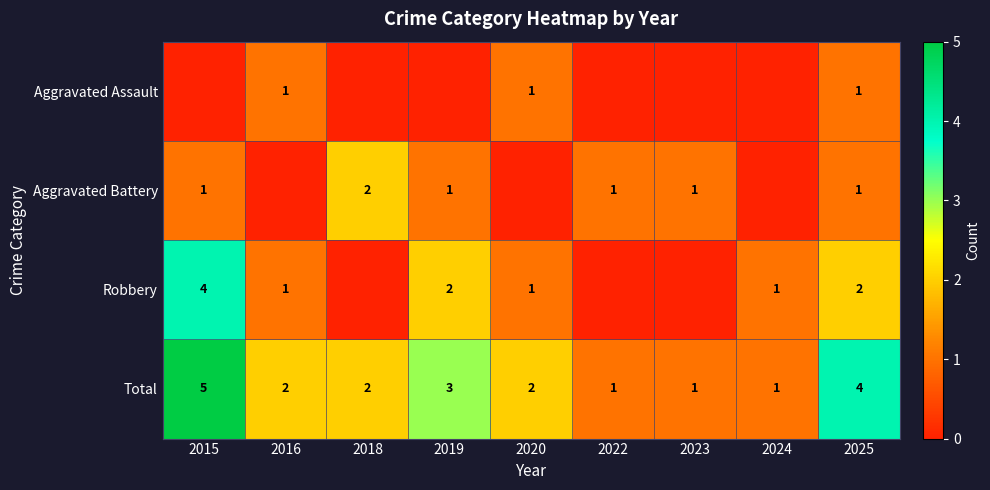

Where is Total nearest to the value 3?

2019